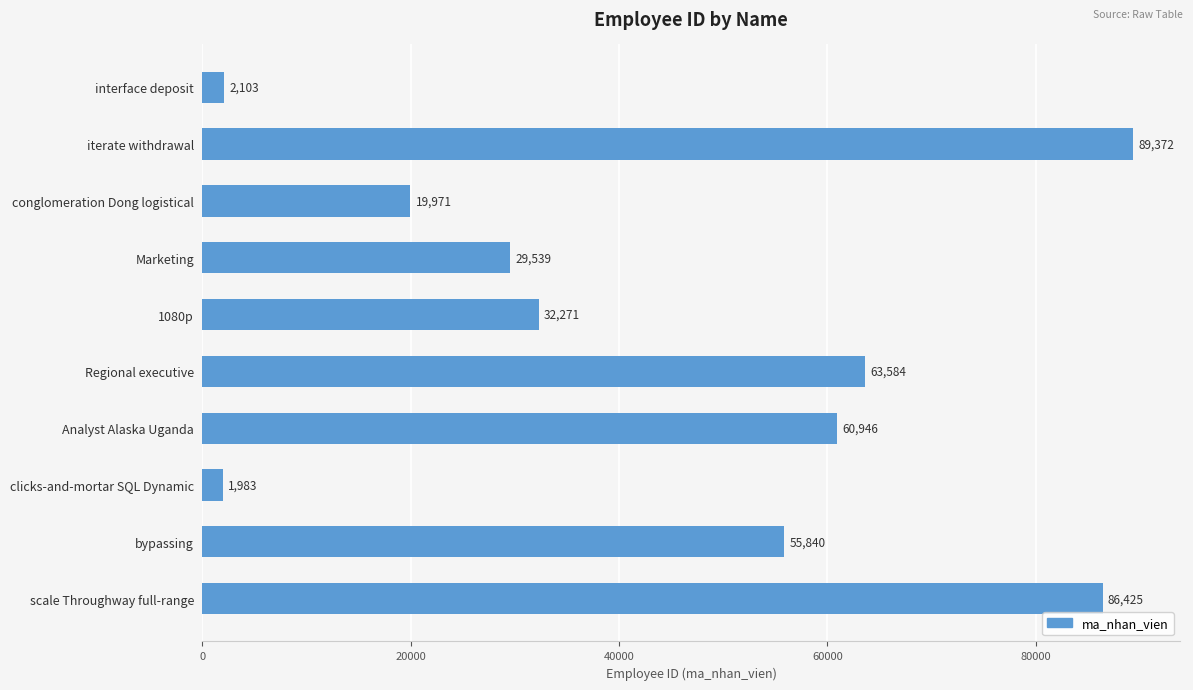

True or false: the data shows 43143 at Marketing.

False